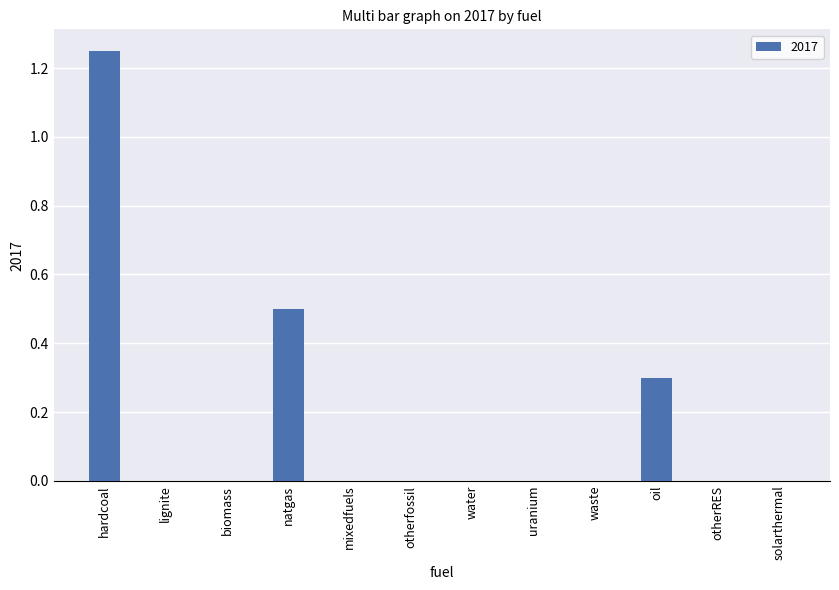

Which label corresponds to the largest value in the chart?

hardcoal